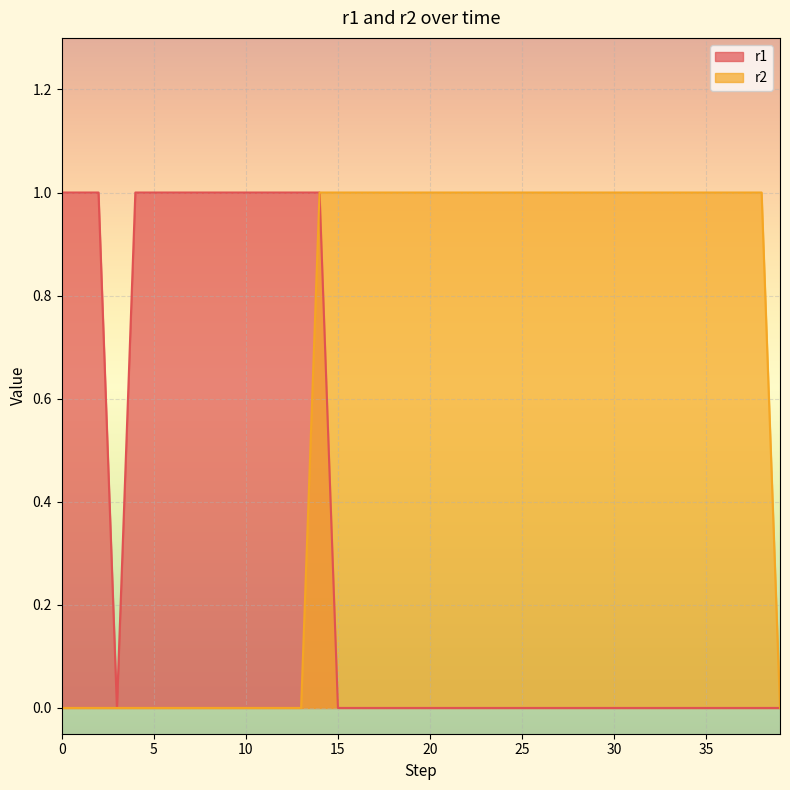

Between 28 and 36, which series saw the biggest shift?

r1